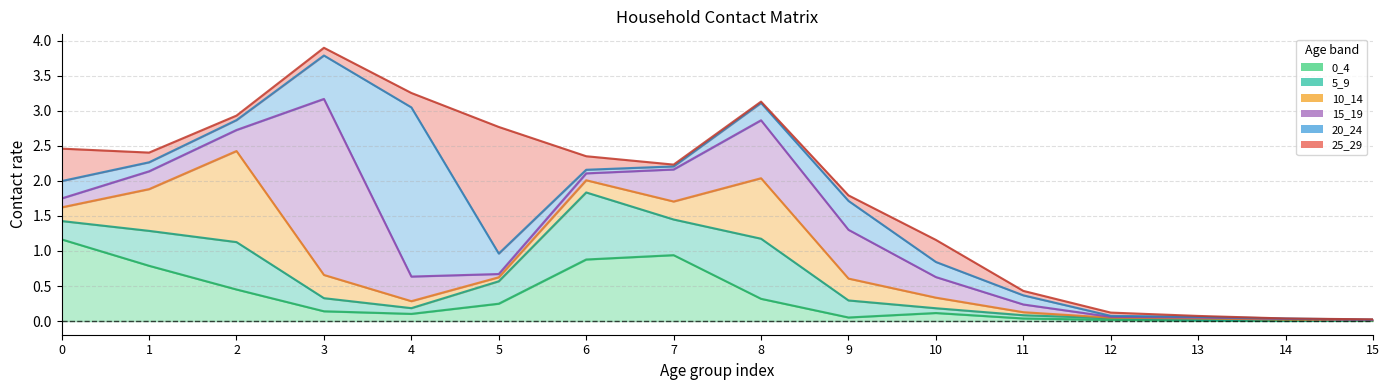

What is the spread (max minus min) of values at 3?

2.4